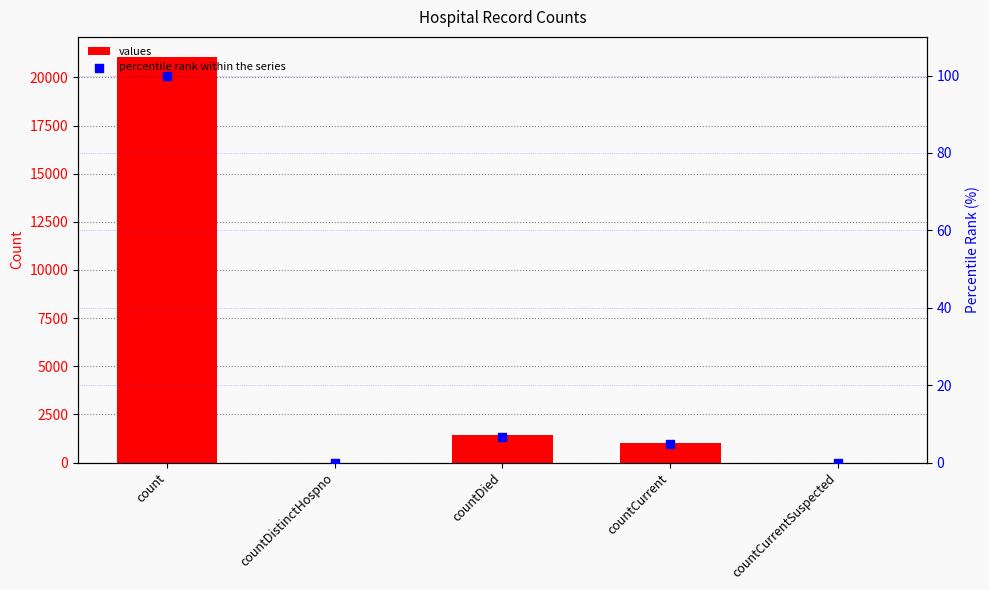

At how many categories does at least one series exceed 20367?

1